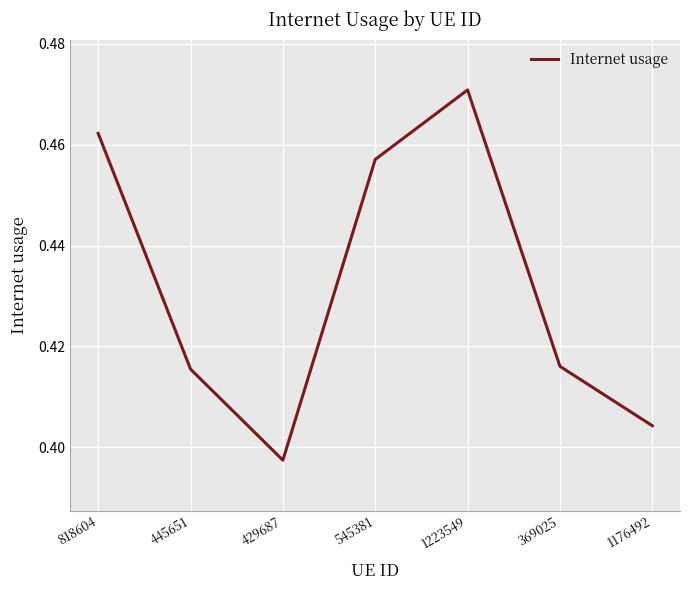

True or false: there are more than 2 points higher than both neighbors.

False